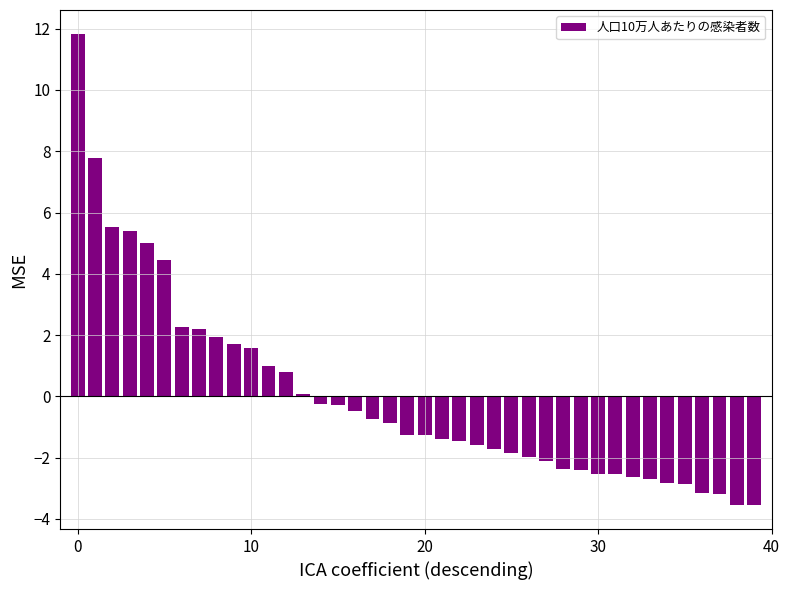

What is the difference between the maximum and minimum values?

15.4